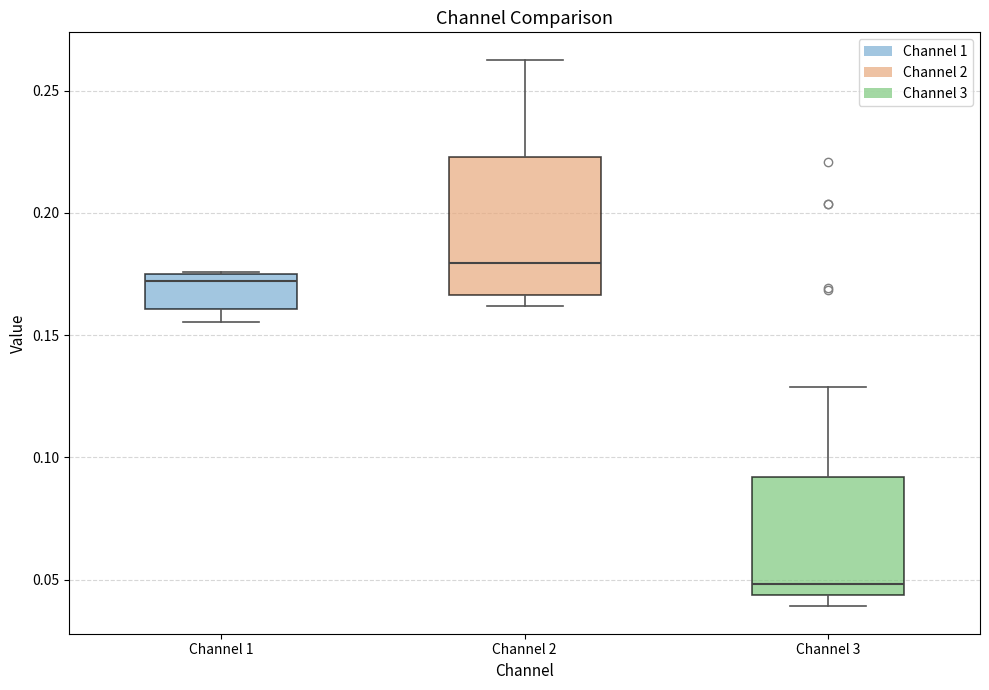

Where is the lower edge of the box for Channel 1 on the y-axis? The values are not printed on the chart, so give them approximately, as read against the axis.

0.160